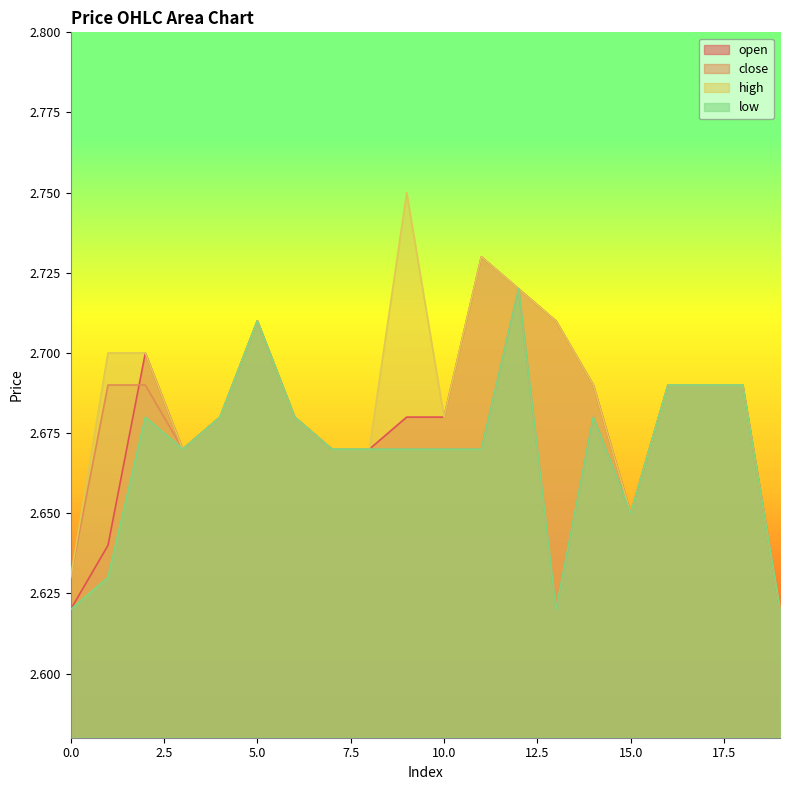

What is the value of the high point at the 11th from the left?

2.7